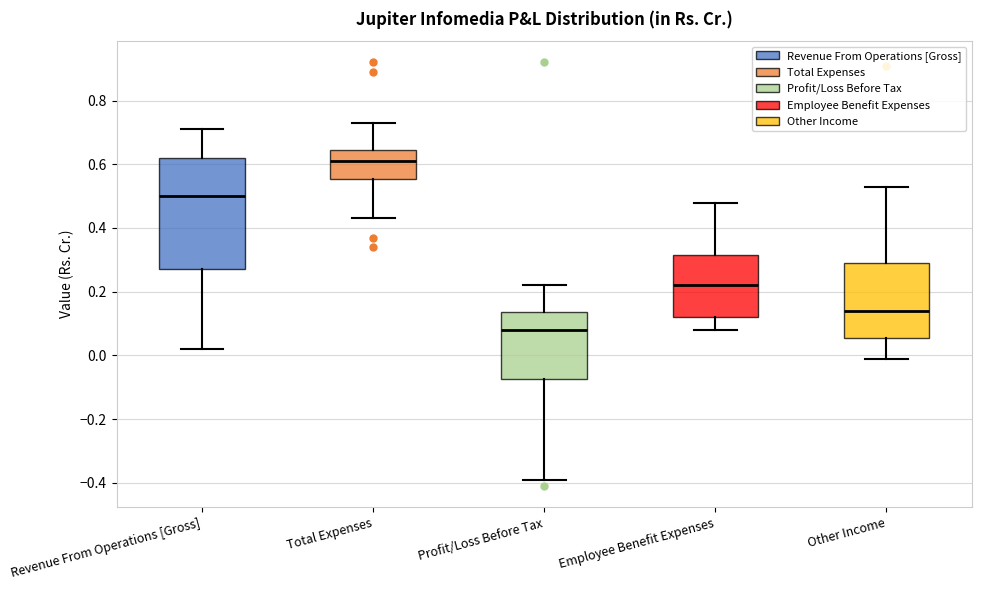

Which box is the tallest, from its lower edge to its upper edge?

Revenue From Operations [Gross]